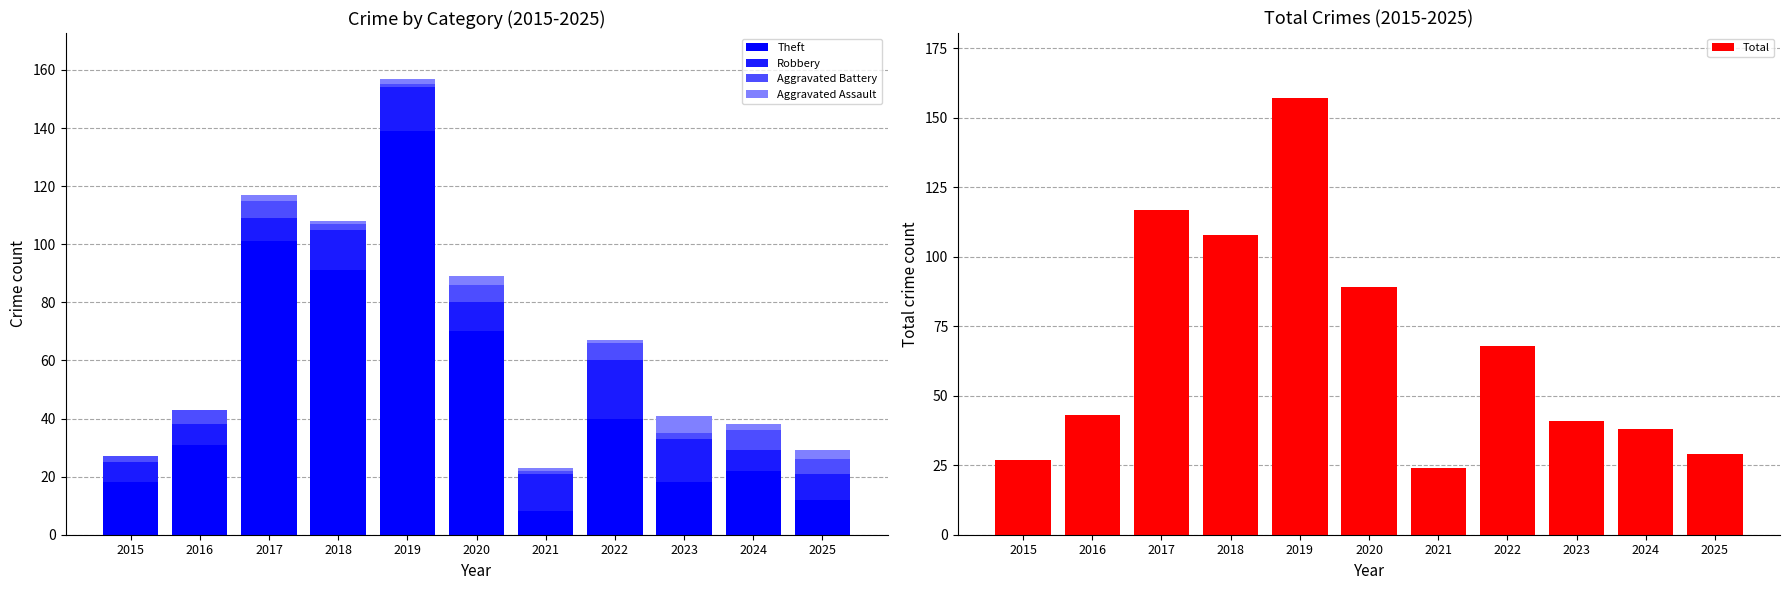

Does the chart contain stacked bars?

No